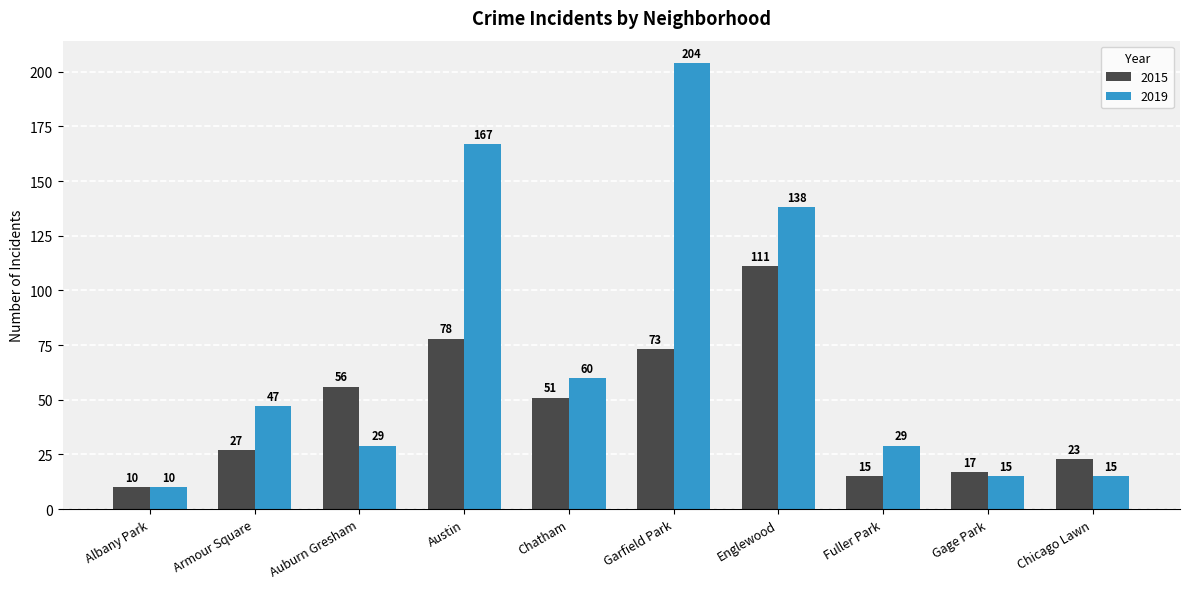

What is the label of the 10th bar from the right?

Albany Park